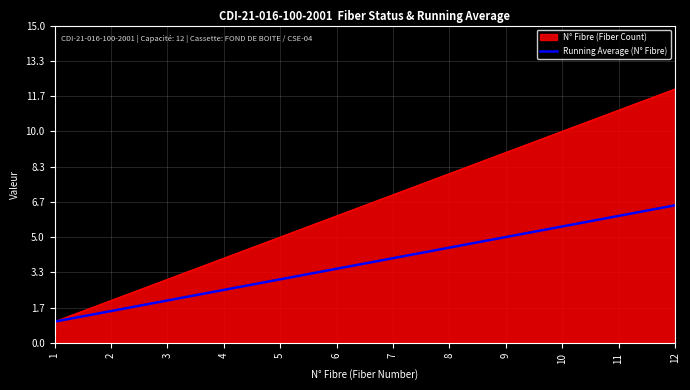

At which category does the chart reach its peak across all series?

12